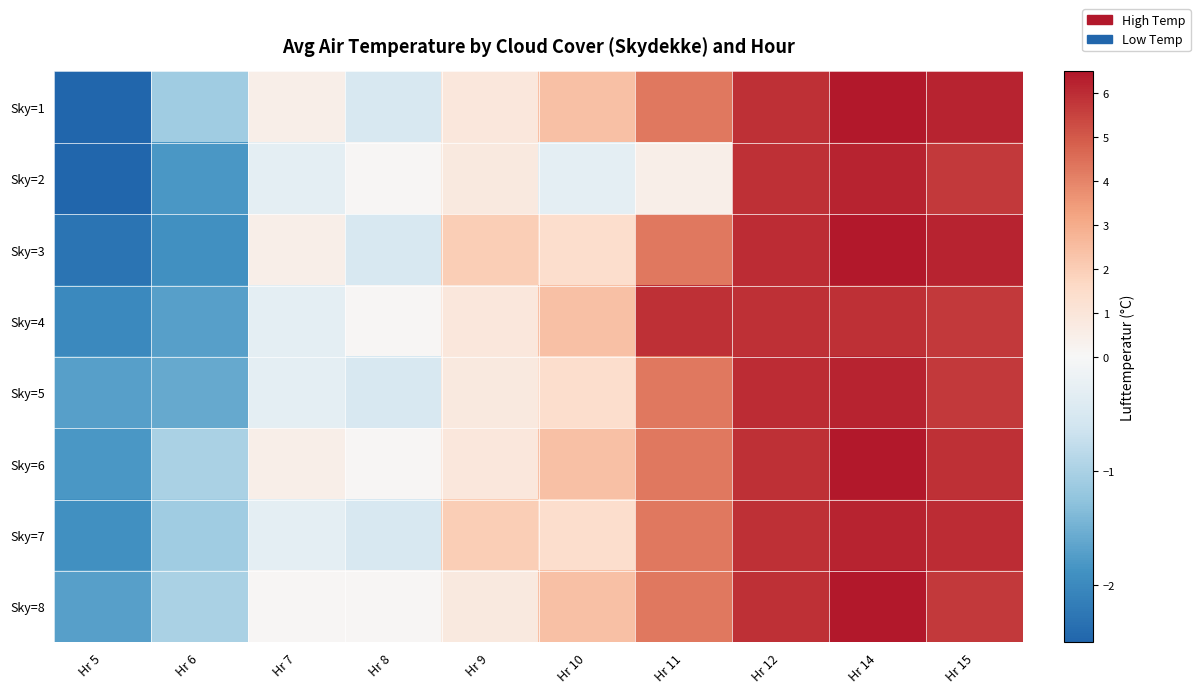

List the series in order of their peak value, highest first.

Sky=1, Sky=3, Sky=6, Sky=8, Sky=2, Sky=5, Sky=7, Sky=4